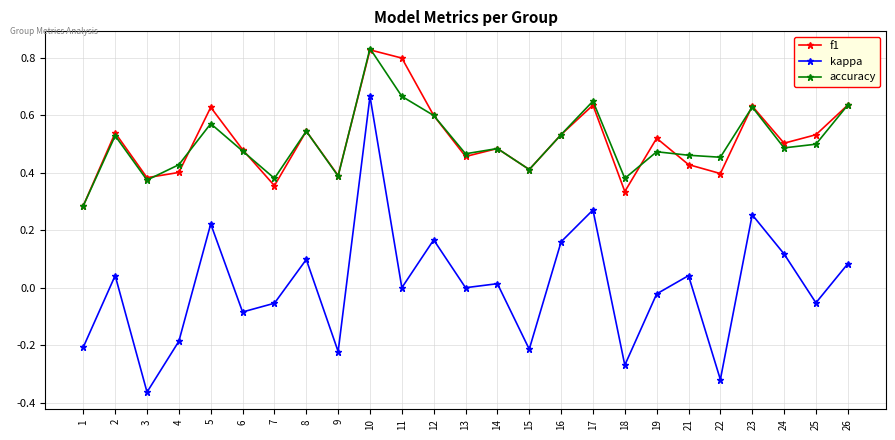

How many interior local valleys does the f1 series have?

8